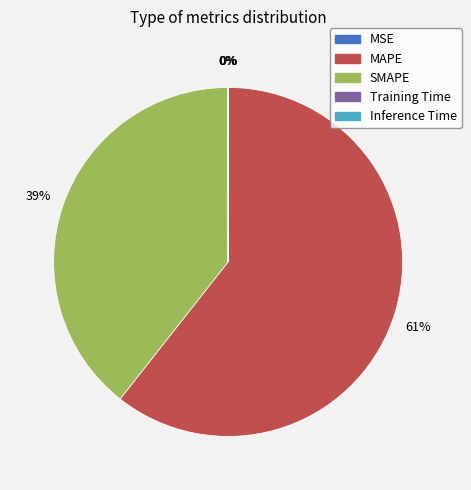

The MAPE slice represents 53% of the pie. True or false?

False